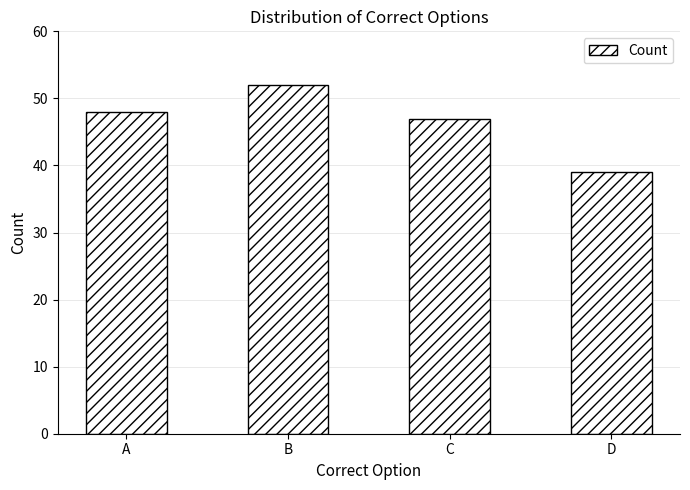

Where is the data nearest to the value 45?

C